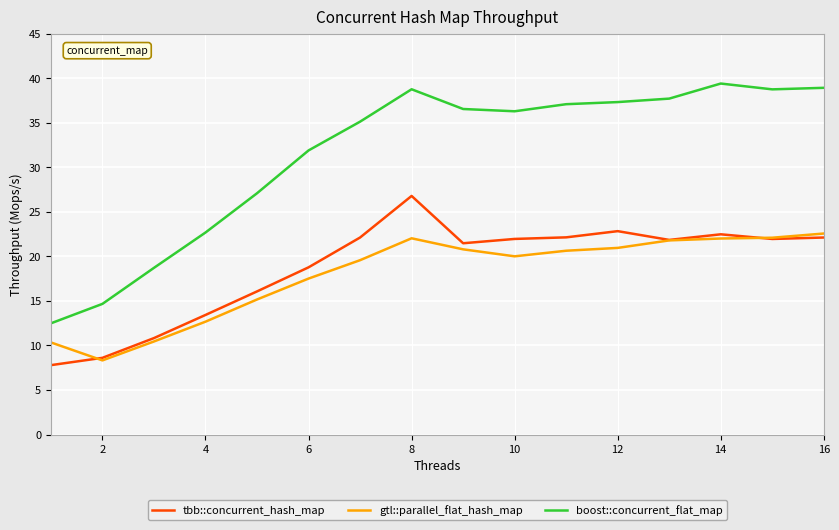

Which series has the largest range (max minus min)?

boost::concurrent_flat_map